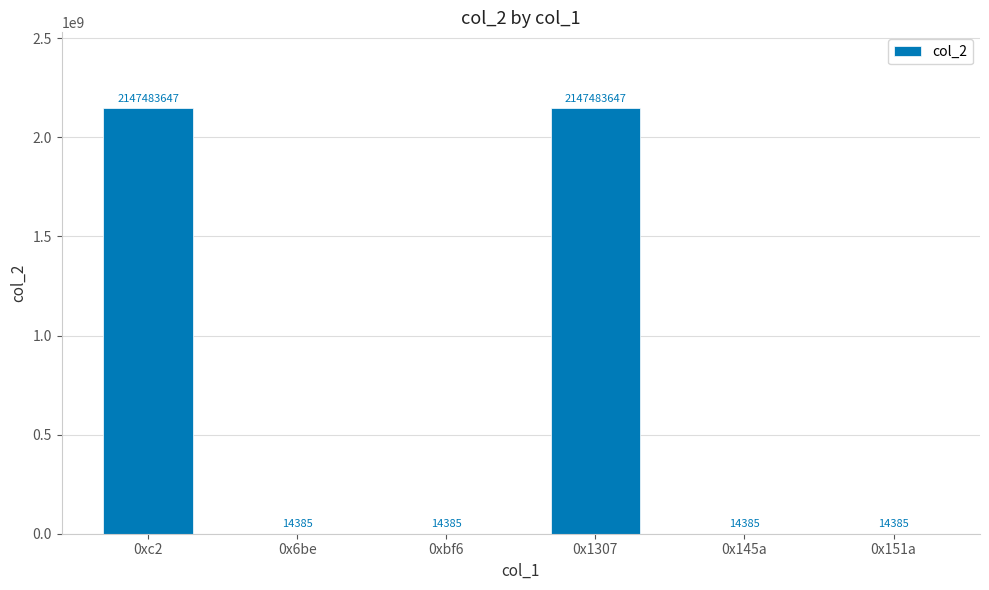

What is the sum of all values?

4295024834